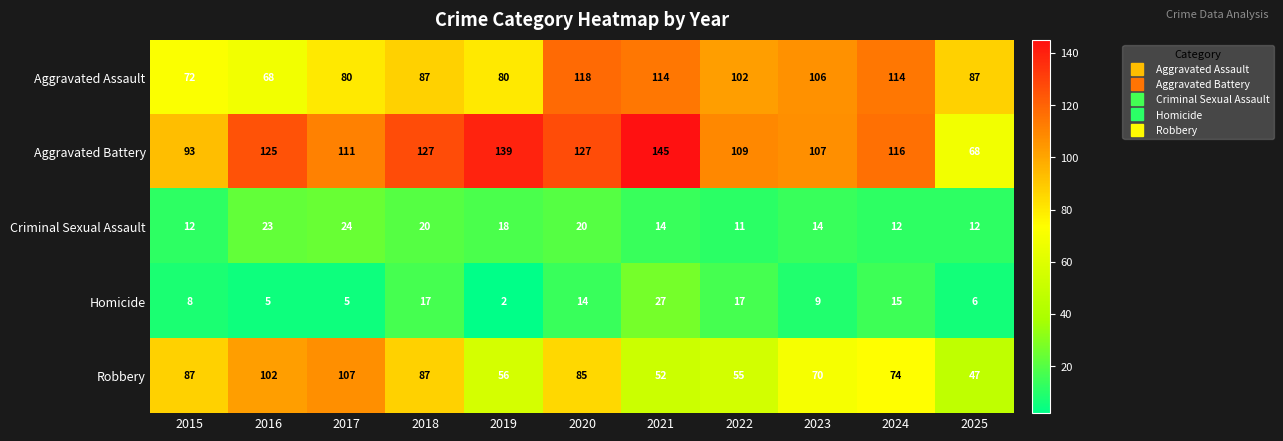

What is the difference between the highest and lowest values at 2017?

106